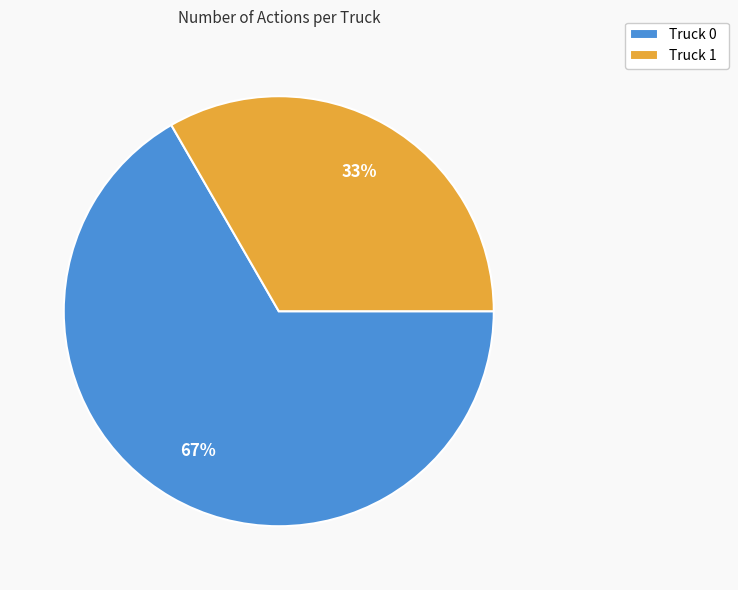

Which category has the biggest portion of the pie?

Truck 0